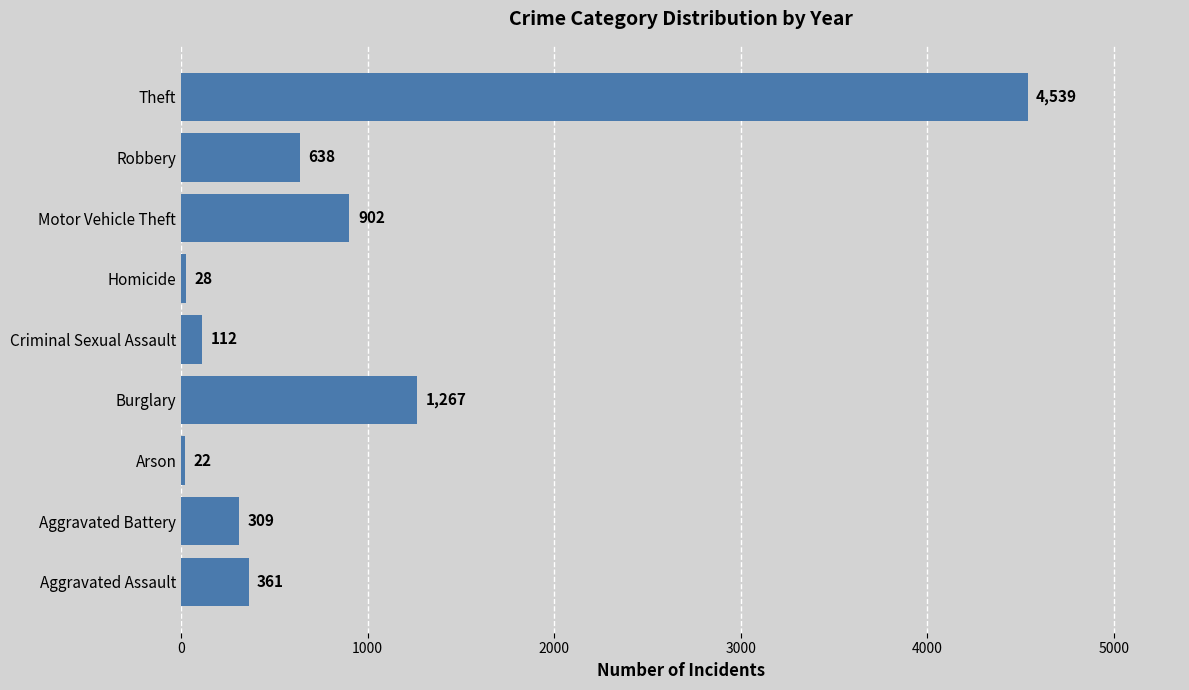

How many bars are there in total?

9